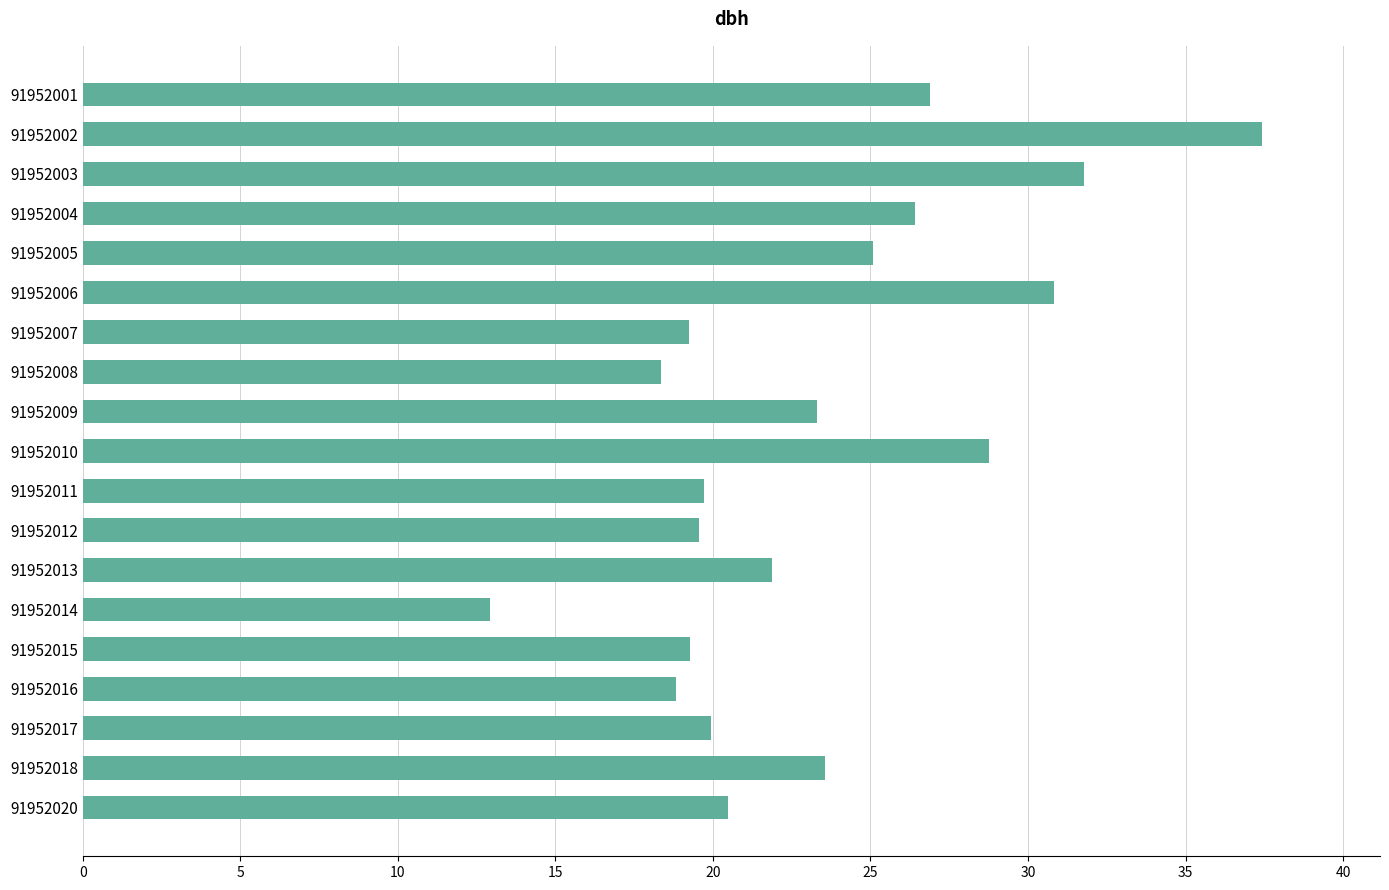

Which has a higher value, 91952005 or 91952001?

91952001